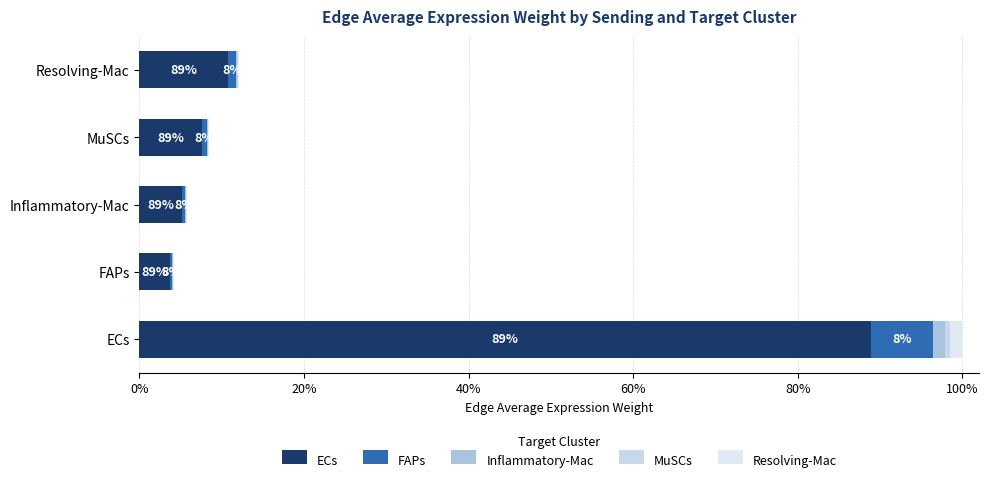

How many distinct data groups are displayed?

5